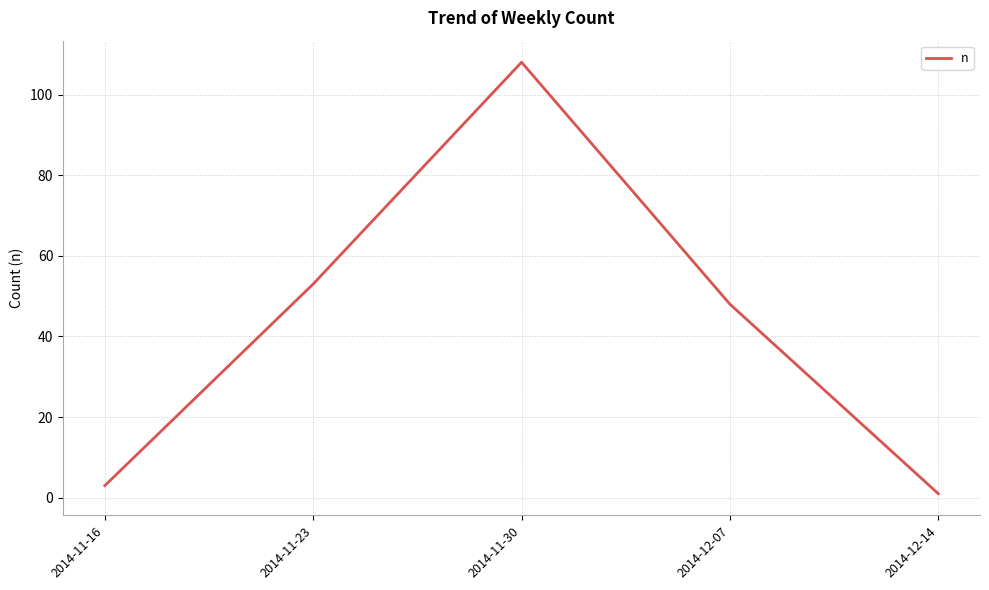

List the labels in order of value, largest first.

2014-11-30, 2014-11-23, 2014-12-07, 2014-11-16, 2014-12-14